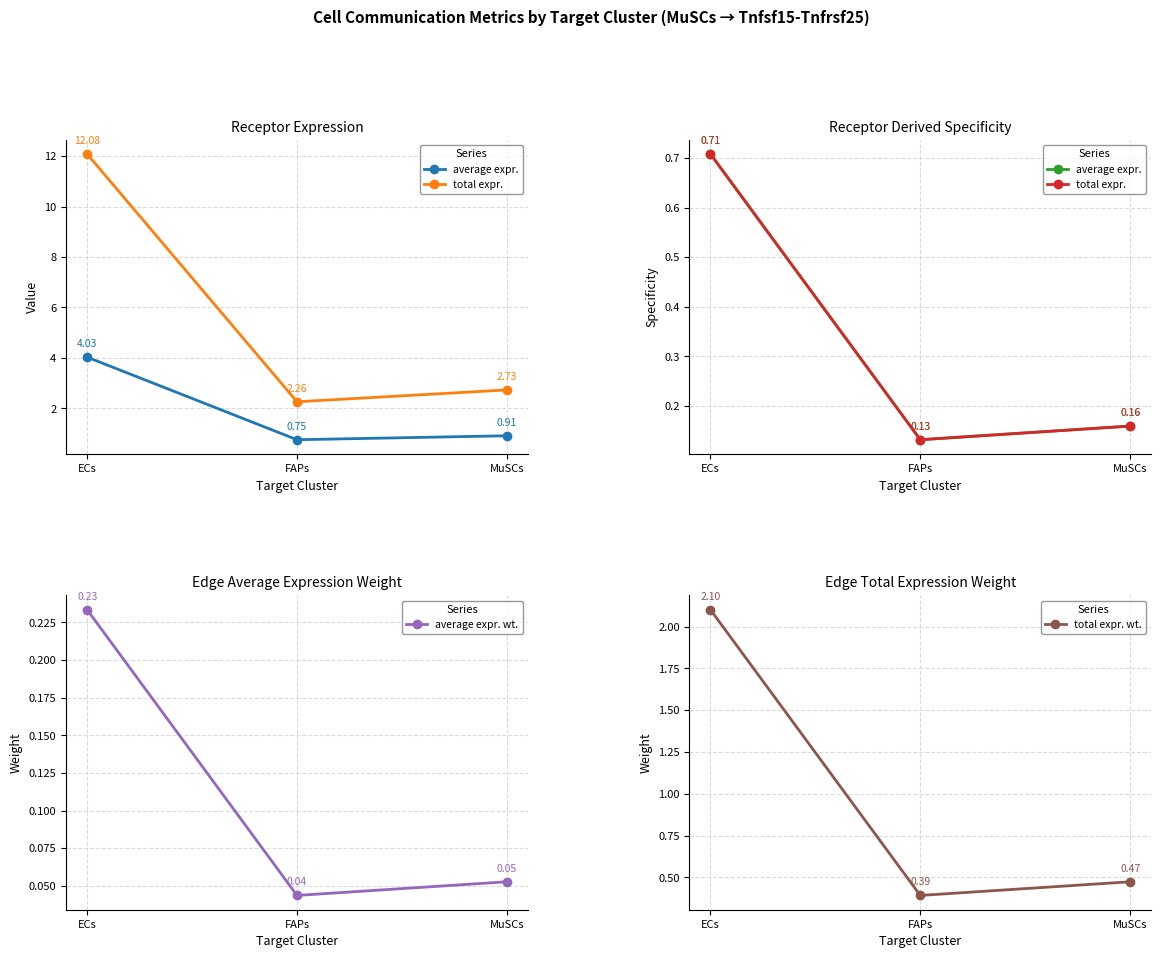

Which label corresponds to the largest value in the chart?

ECs